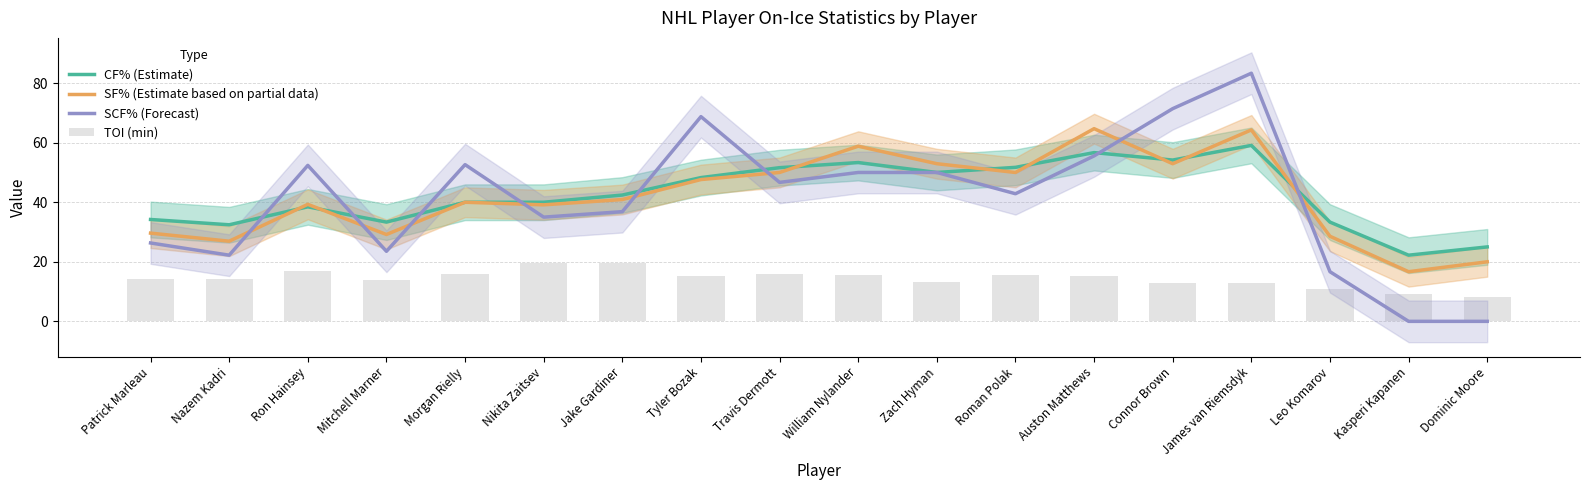

Are the bars grouped side by side (vs. stacked)?

Yes